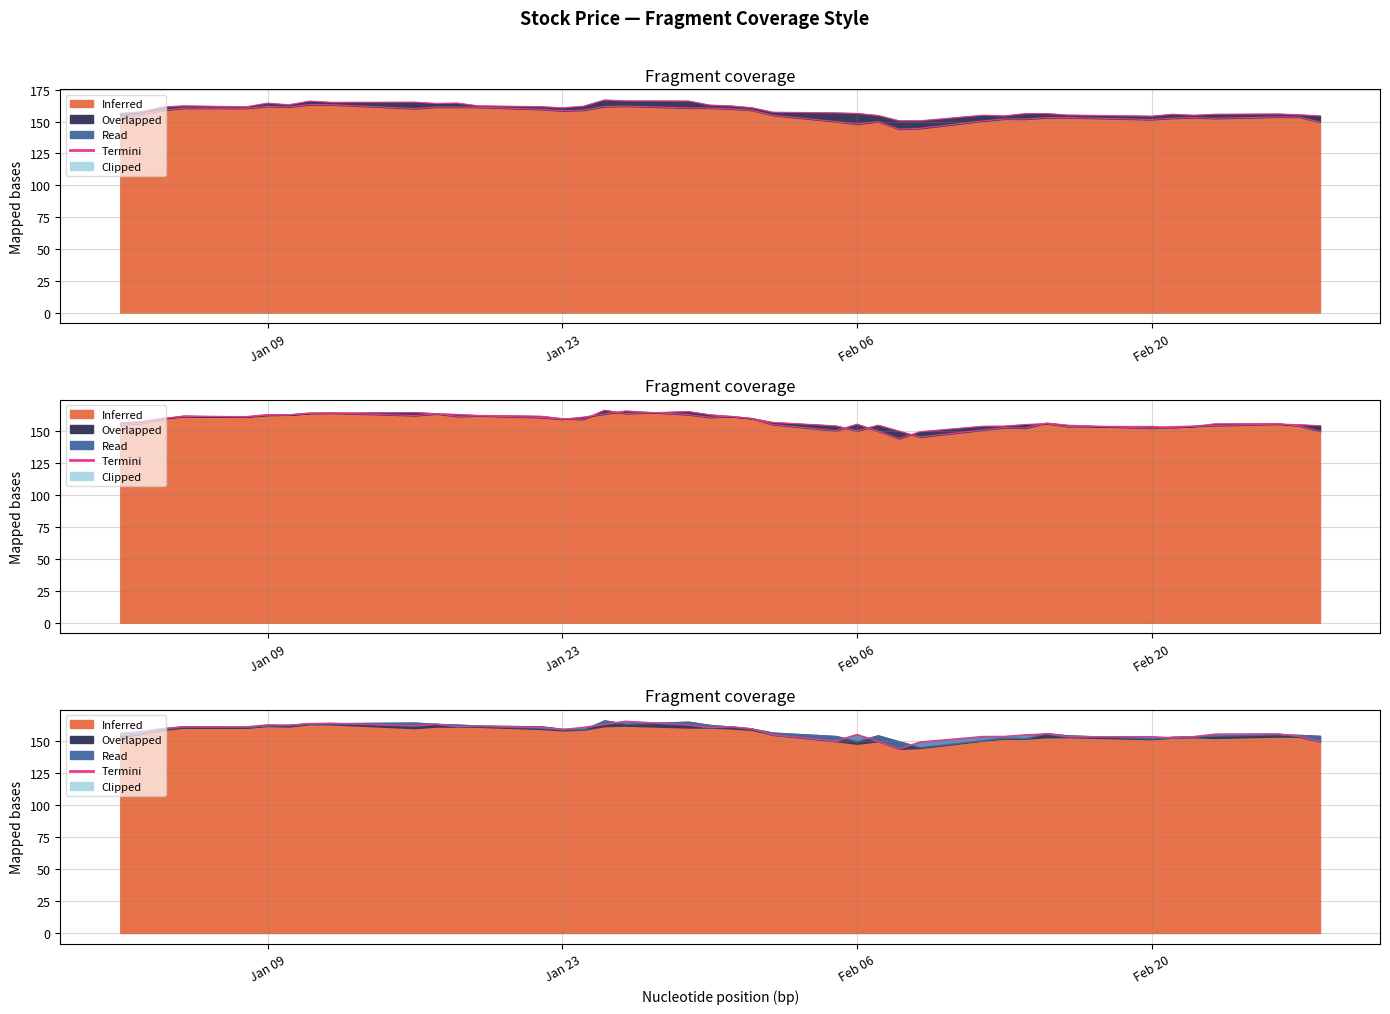

True or false: Termini Close and Termini Low cross at least once.

False